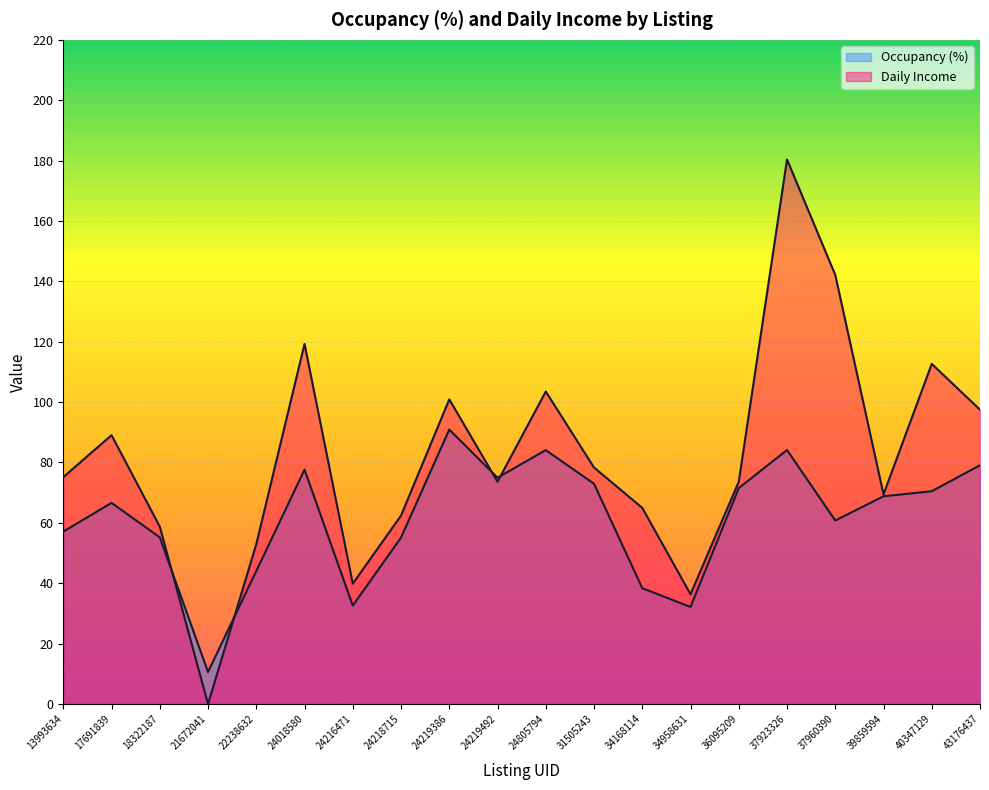

What is the value of the Daily Income point at the 11th from the left?

103.5